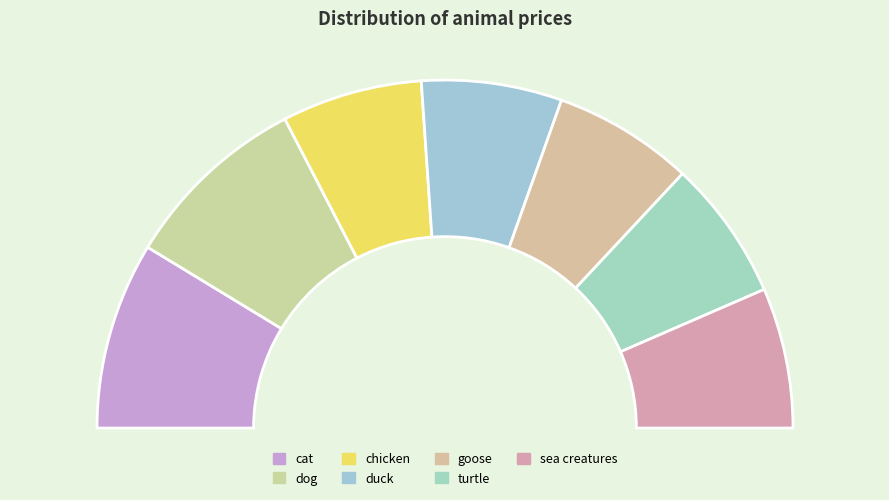

How much of the chart is everything except sea creatures?

87.0%